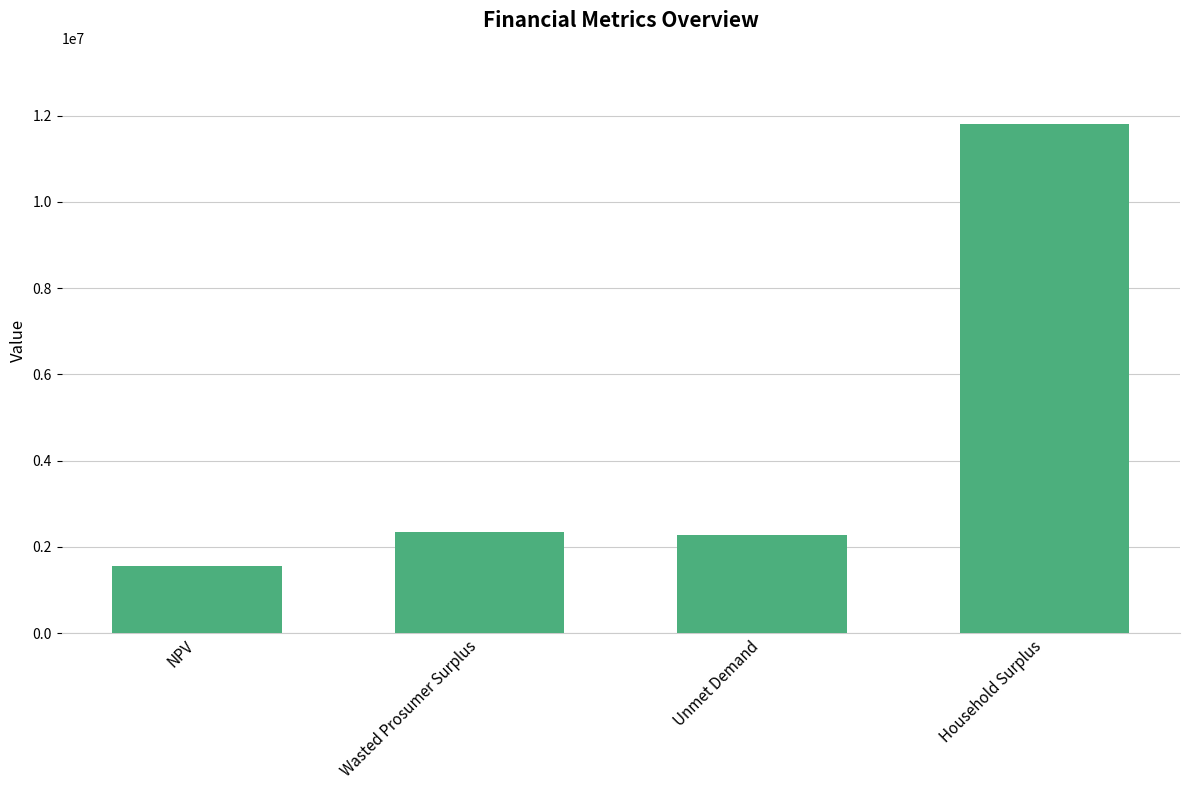

What is the approximate value at Household Surplus?

11803270.4